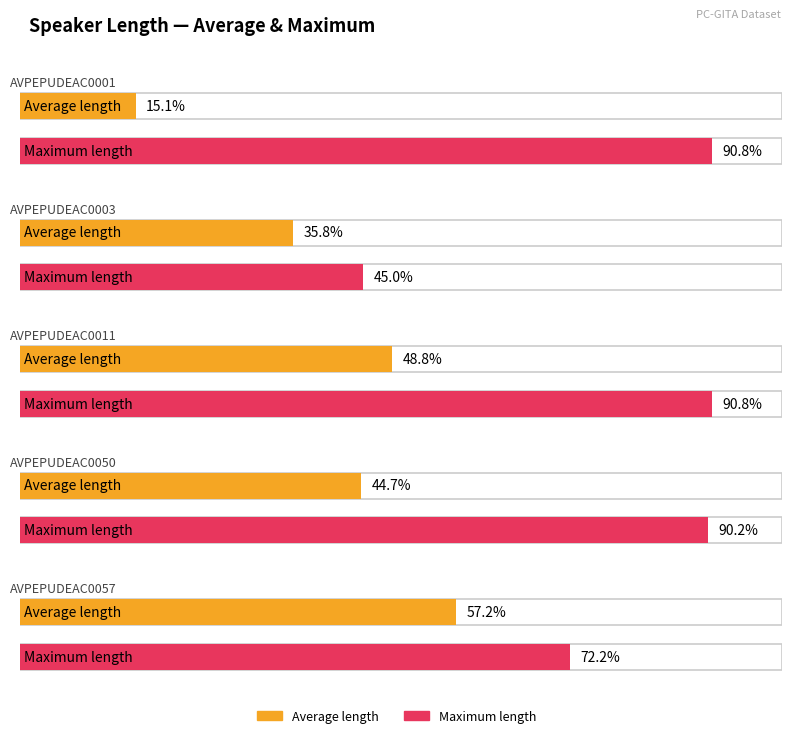

Is the value of Maximum length at AVPEPUDEAC0057 greater than the value of Average length at AVPEPUDEAC0050?

Yes